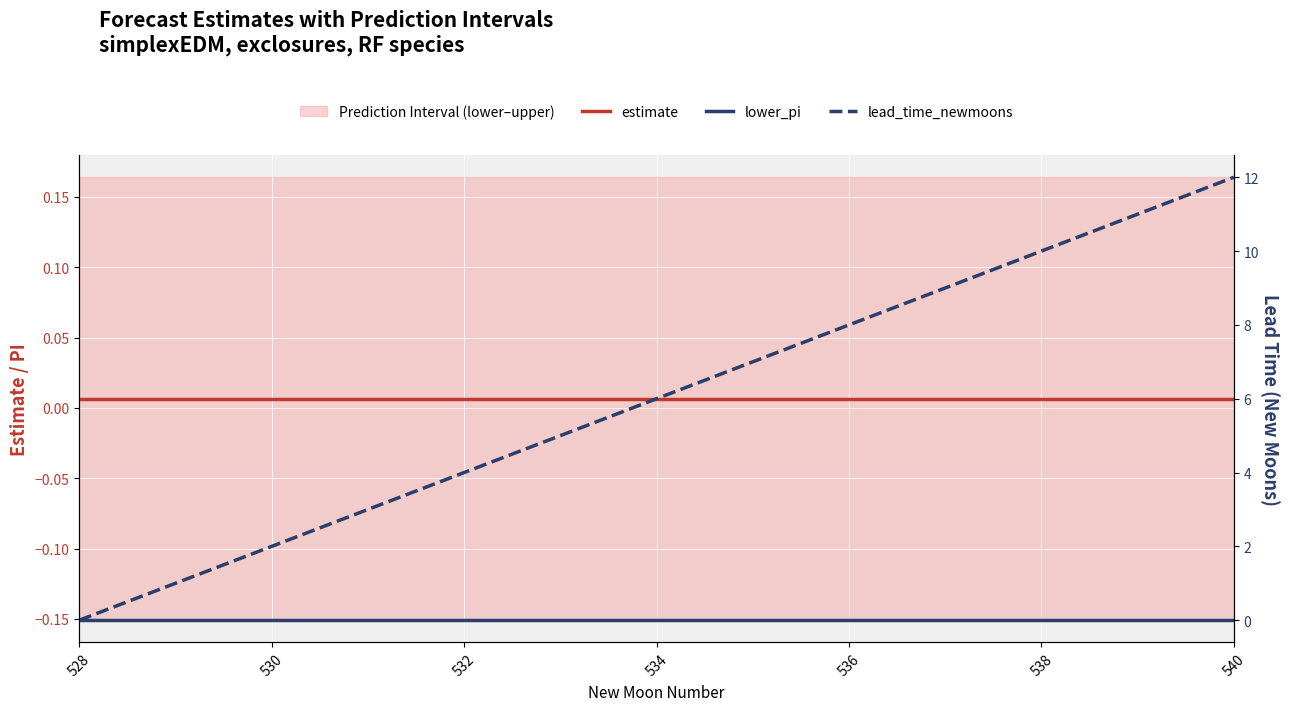

True or false: lead_time_newmoons and lower_pi intersect in this chart.

False